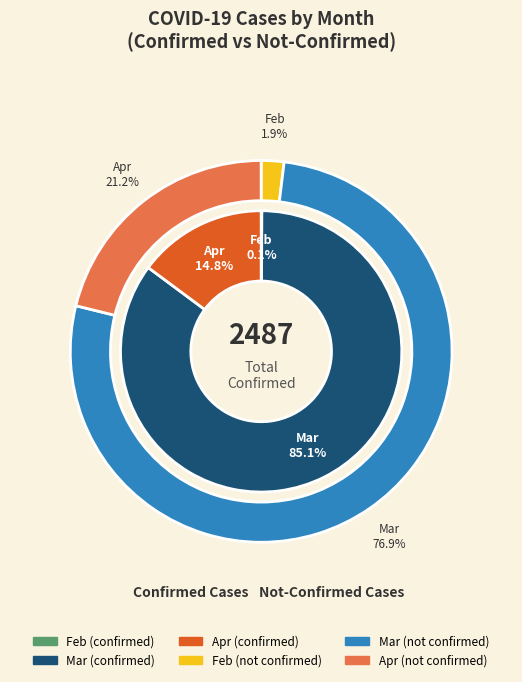

What percentage is NOT represented by 20?

97.2%